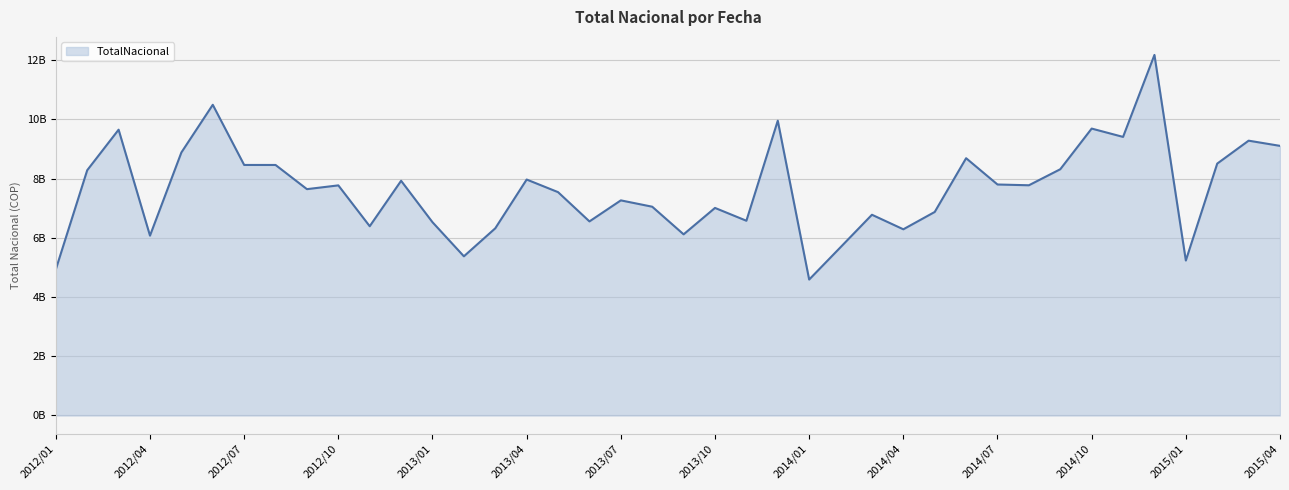

What is the minimum value shown in the chart?

4591118379.1